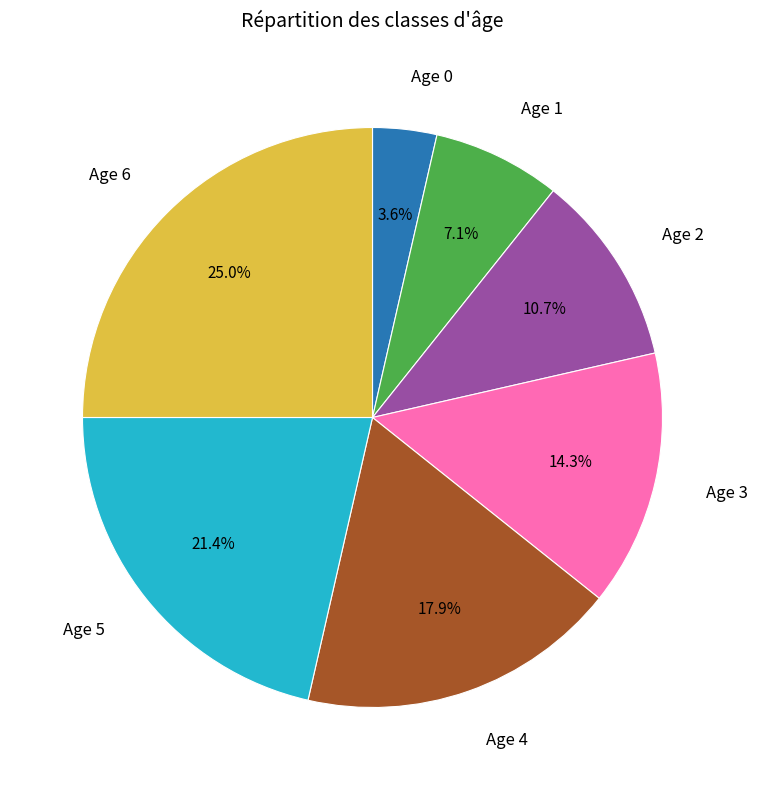

What percentage is the Age 6 slice, to the nearest percent?

25%